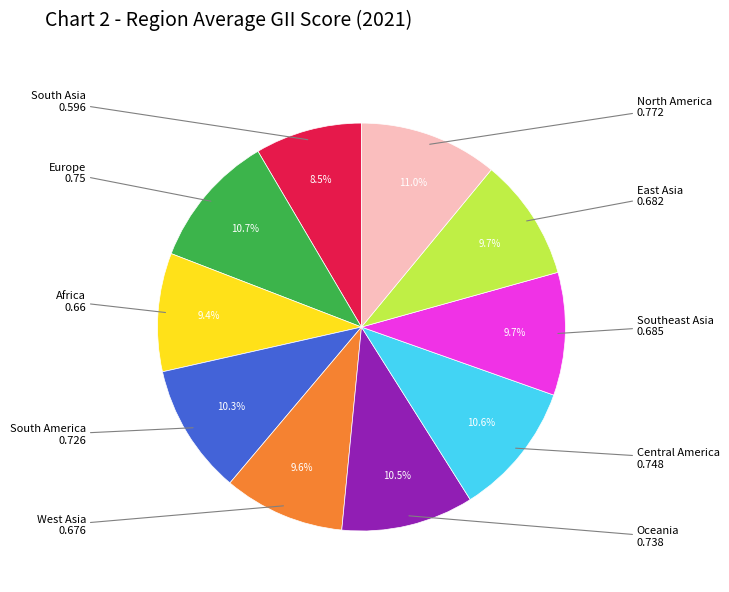

Is there a majority slice in this chart?

No